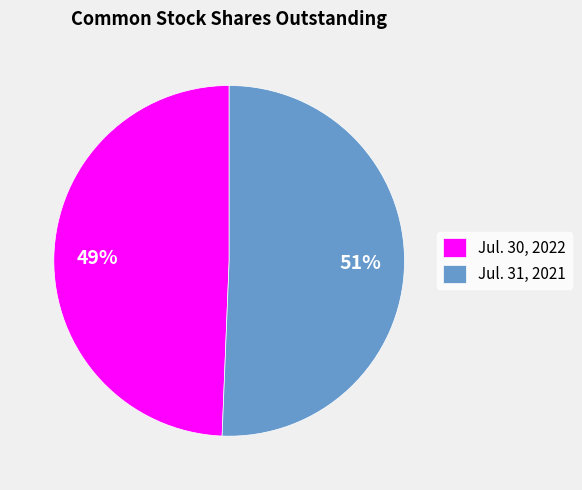

The Jul. 30, 2022 slice represents 37% of the pie. True or false?

False